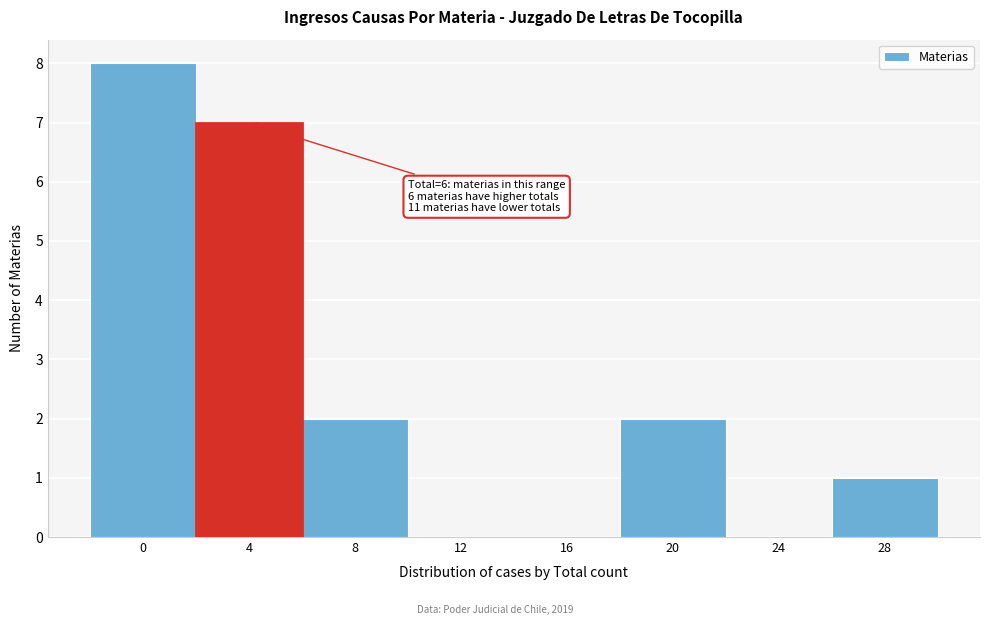

Reading left to right, what are all the values shown in this chart?

0=8	4=7	8=2	12=0	16=0	20=2	24=0	28=1